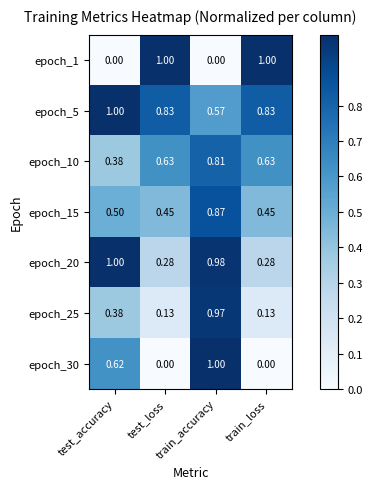

Is the value of epoch_5 at test_accuracy greater than the value of epoch_1 at train_accuracy?

Yes